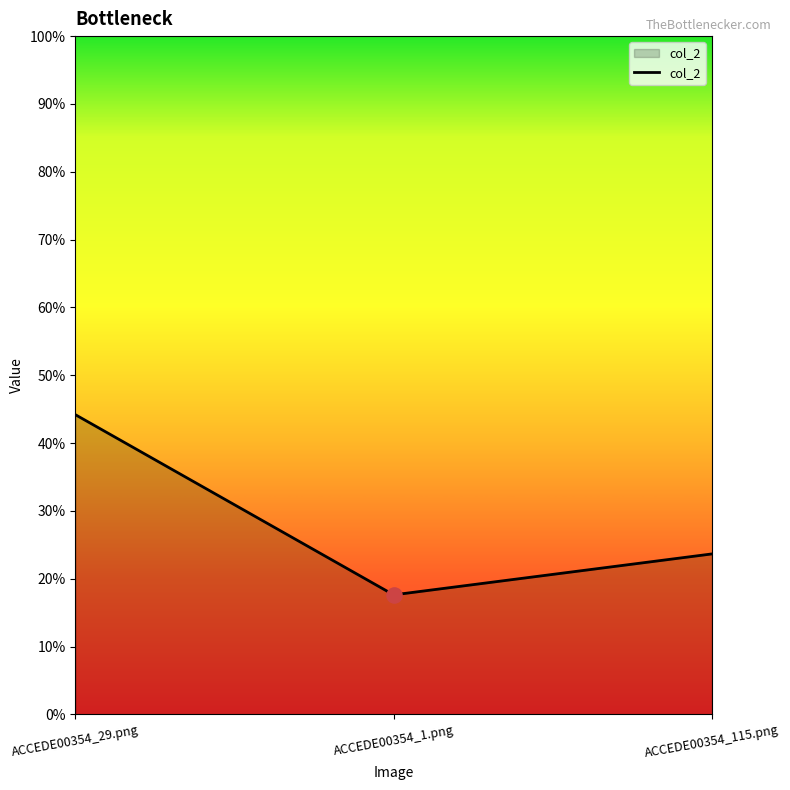

What is the change in value from ACCEDE00354_29.png to ACCEDE00354_115.png?

-0.2